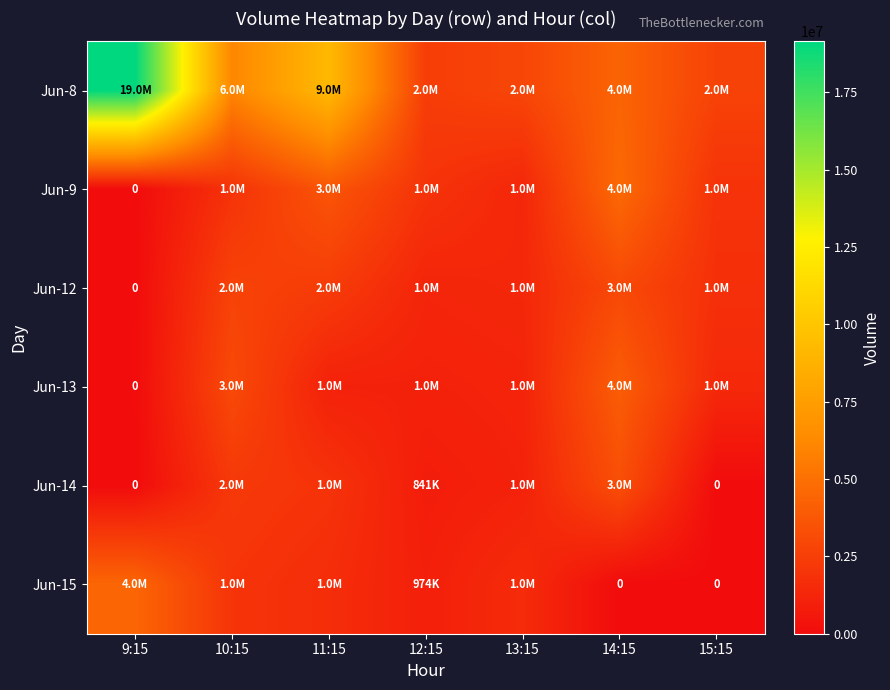

At how many categories does at least one series exceed 13269572?

1